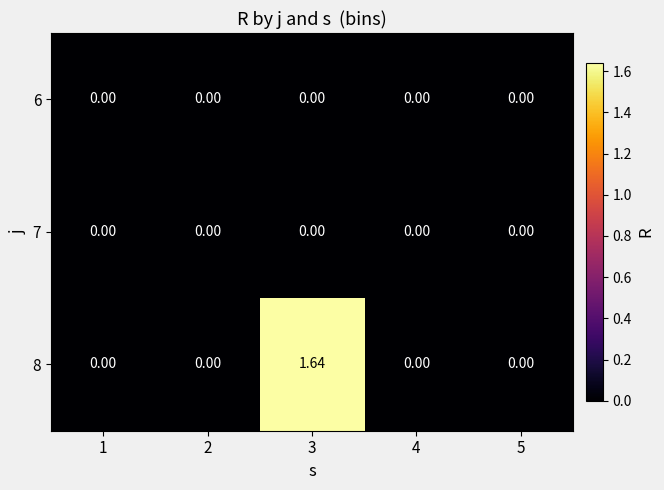

How many distinct data groups are displayed?

3